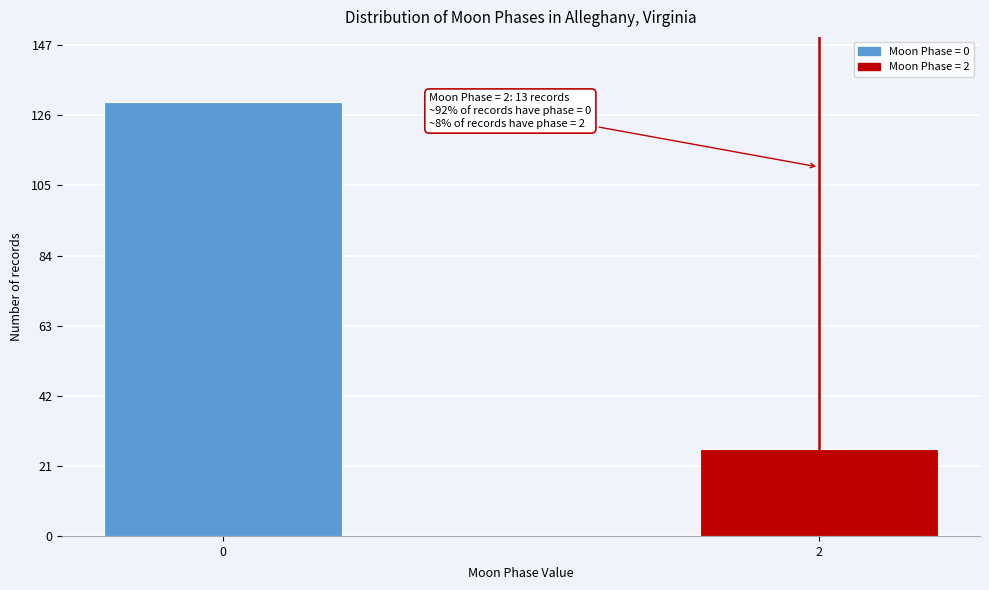

Reading left to right, list all the values displayed in this chart.

0=130	2=26